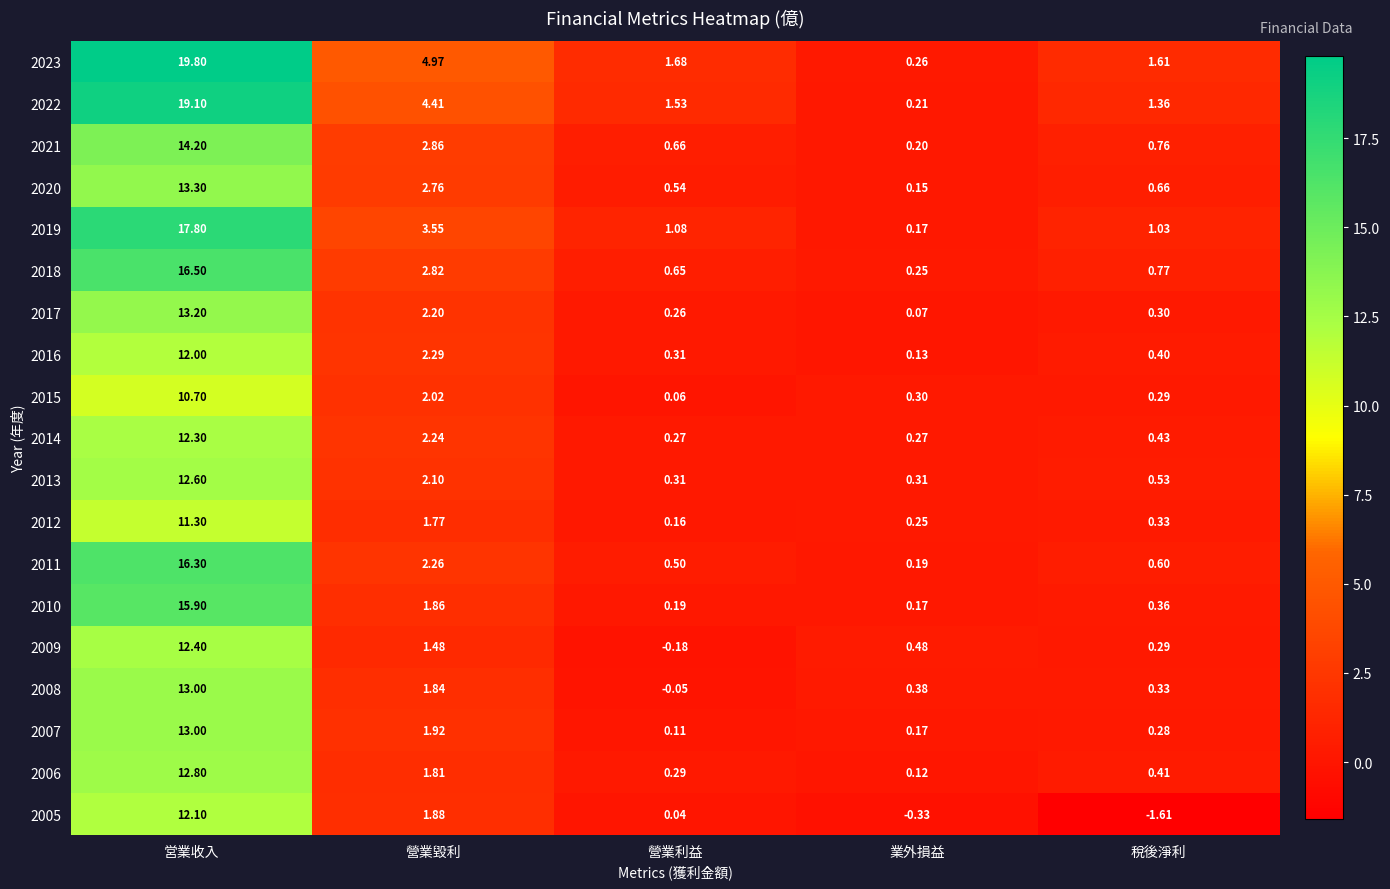

Which label corresponds to the largest value in the chart?

営業收入